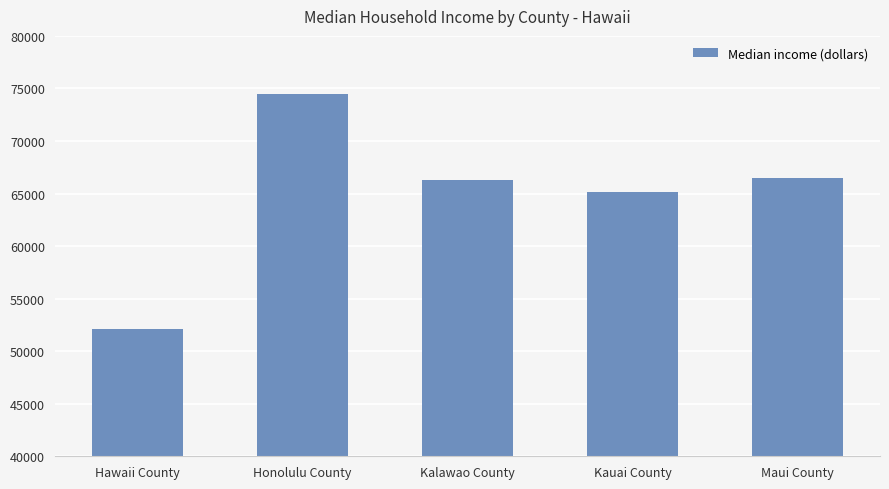

Does the chart contain any negative values?

No